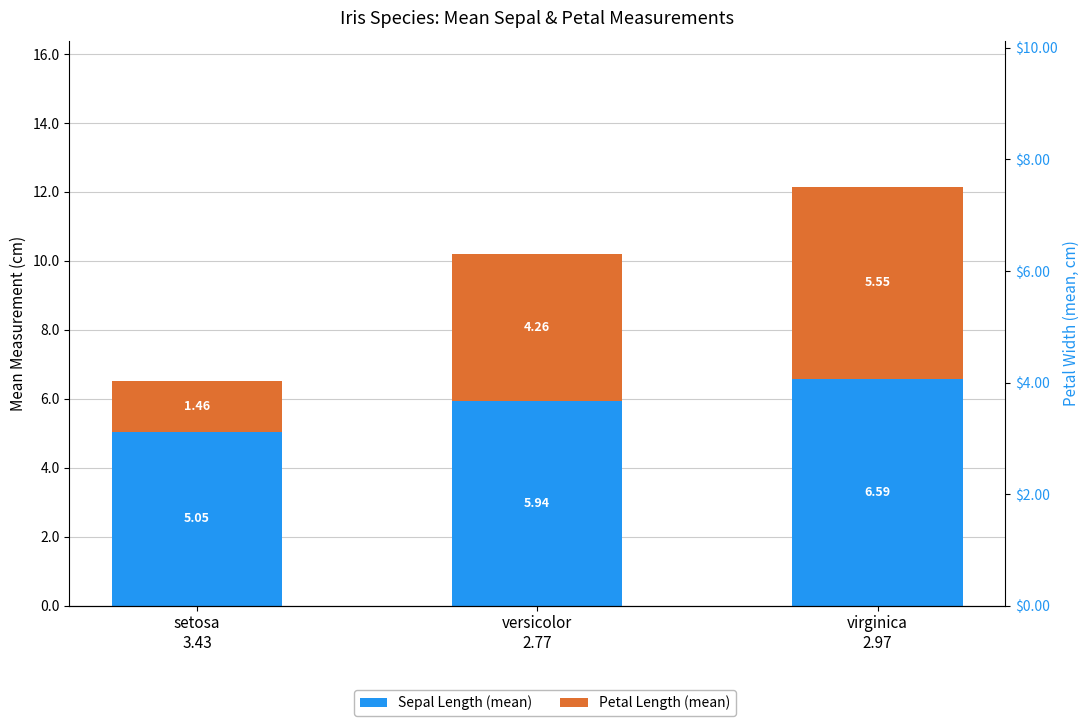

Rank the series by their average value, from highest to lowest.

Sepal Length (mean), Petal Length (mean)